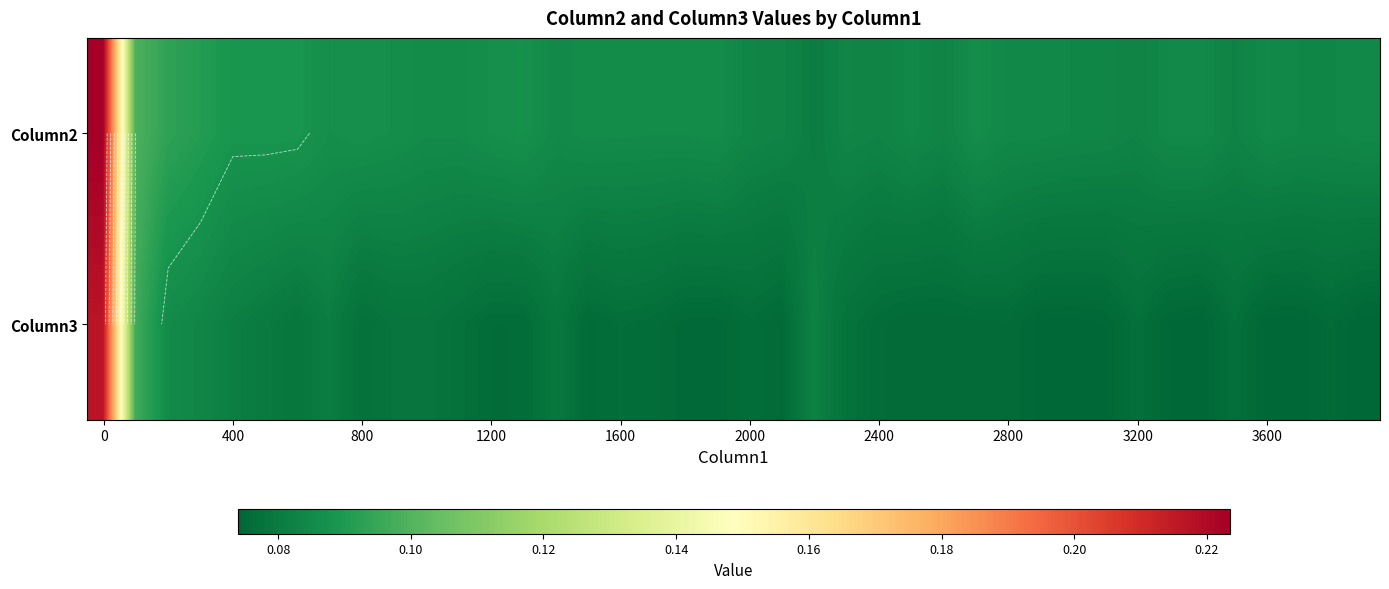

What is the highest value of the Column3 series?

0.2